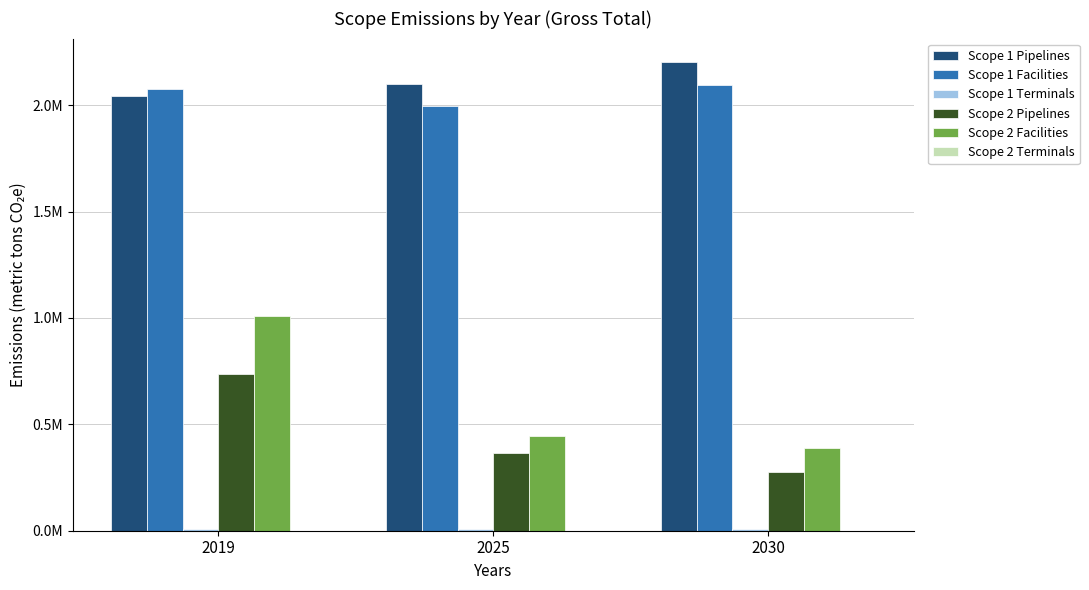

Rank the categories by Scope 2 Facilities value from lowest to highest.

2030, 2025, 2019